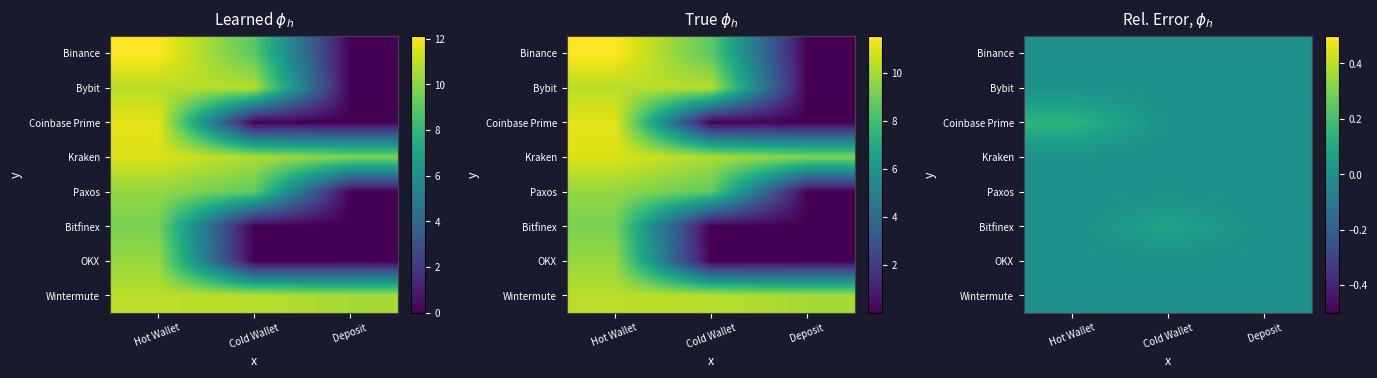

How many series are shown in this chart?

8